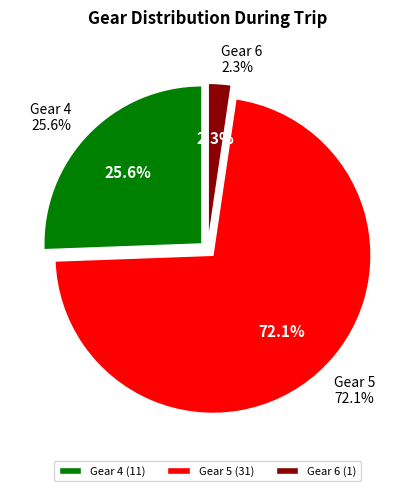

To the nearest percent, what portion does Gear 5 represent?

72%